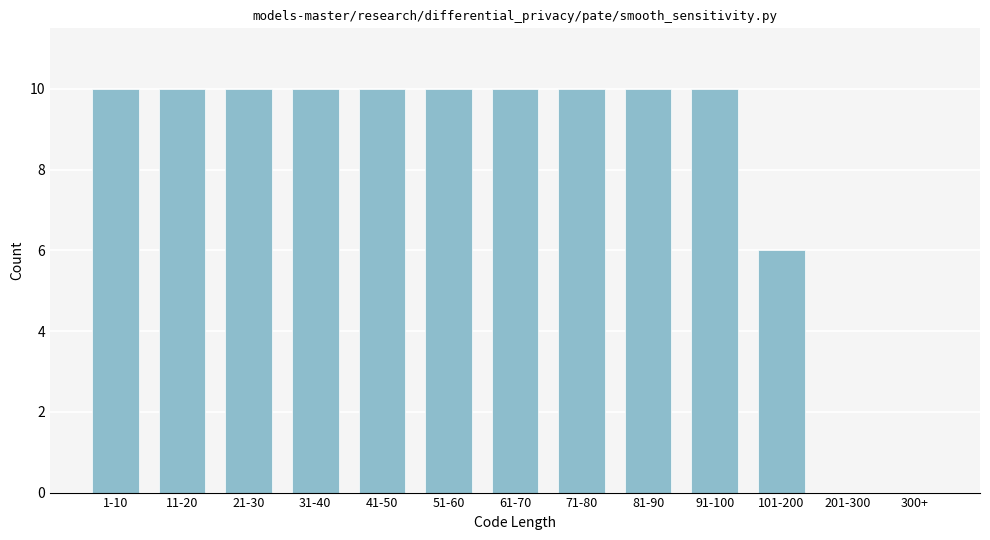

Reading left to right, what are all the values shown in this chart?

1-10=10	11-20=10	21-30=10	31-40=10	41-50=10	51-60=10	61-70=10	71-80=10	81-90=10	91-100=10	101-200=6	201-300=0	300+=0